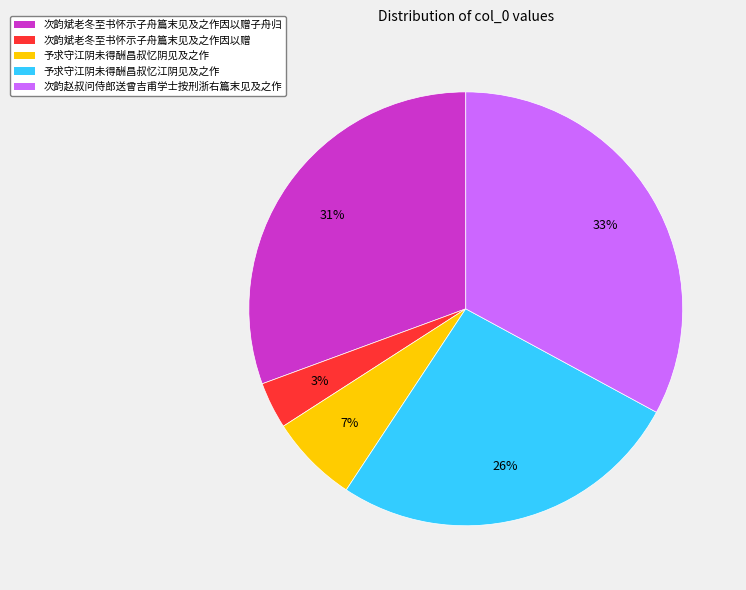

Count the number of slices in the pie.

5